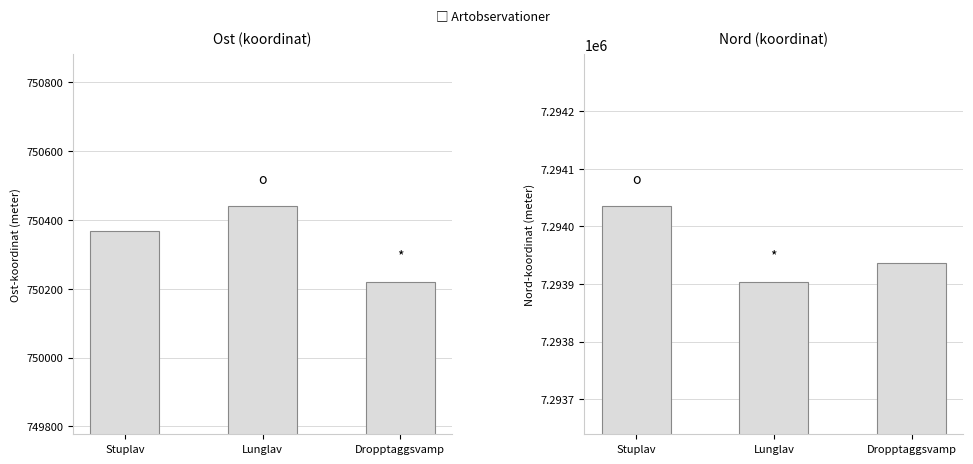

Which series changed the most between Lunglav and Dropptaggsvamp?

Ost